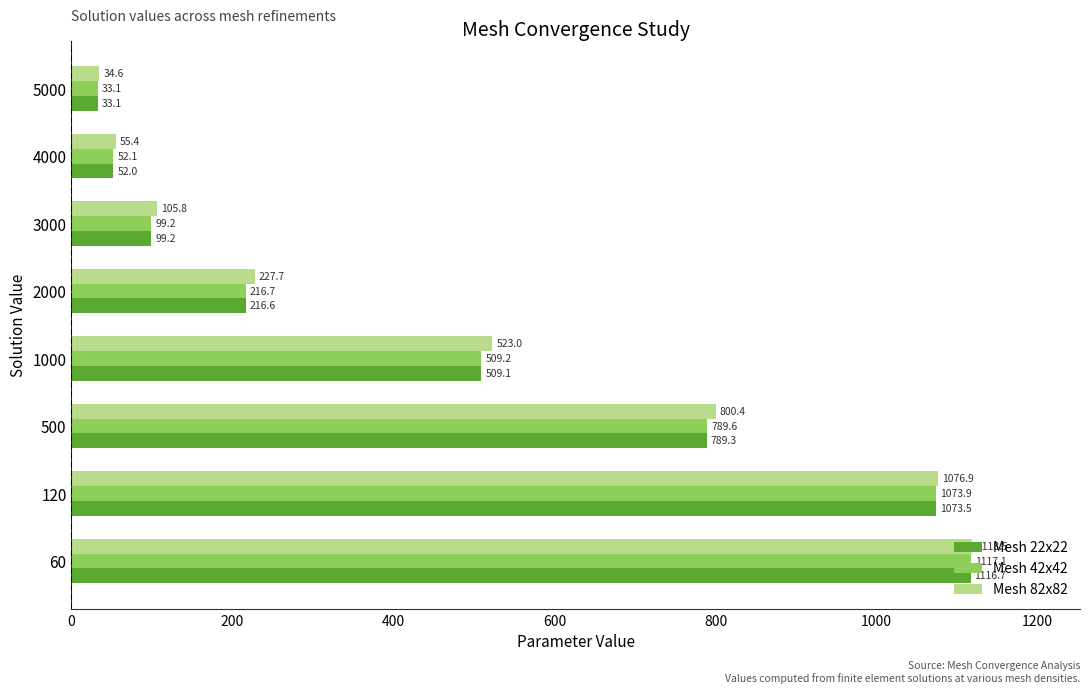

What is the difference between the maximum and minimum values in the Mesh 22x22 series?

1083.6